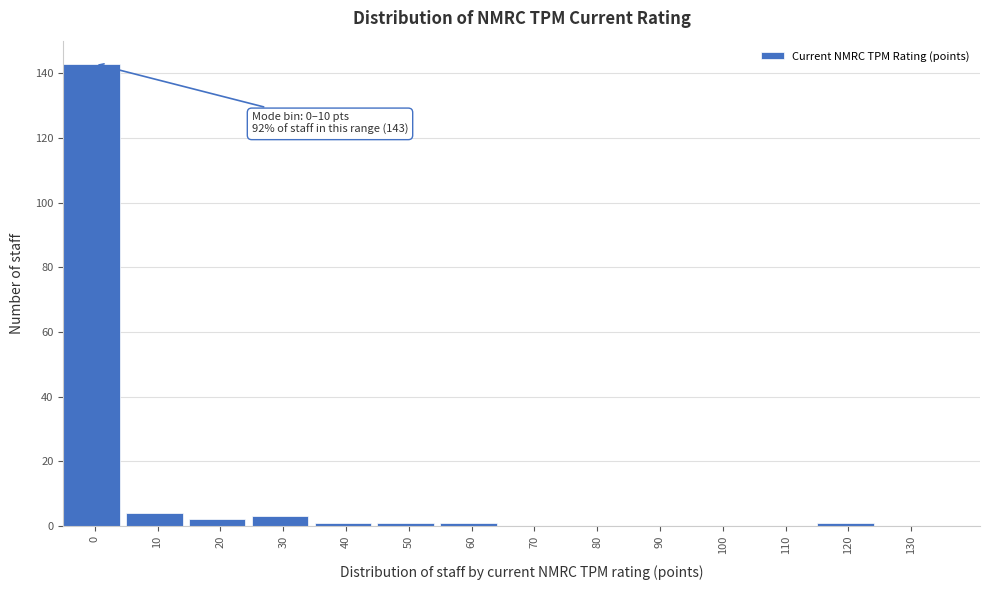

Reading left to right, list all the values displayed in this chart.

0=143	10=4	20=2	30=3	40=1	50=1	60=1	70=0	80=0	90=0	100=0	110=0	120=1	130=0